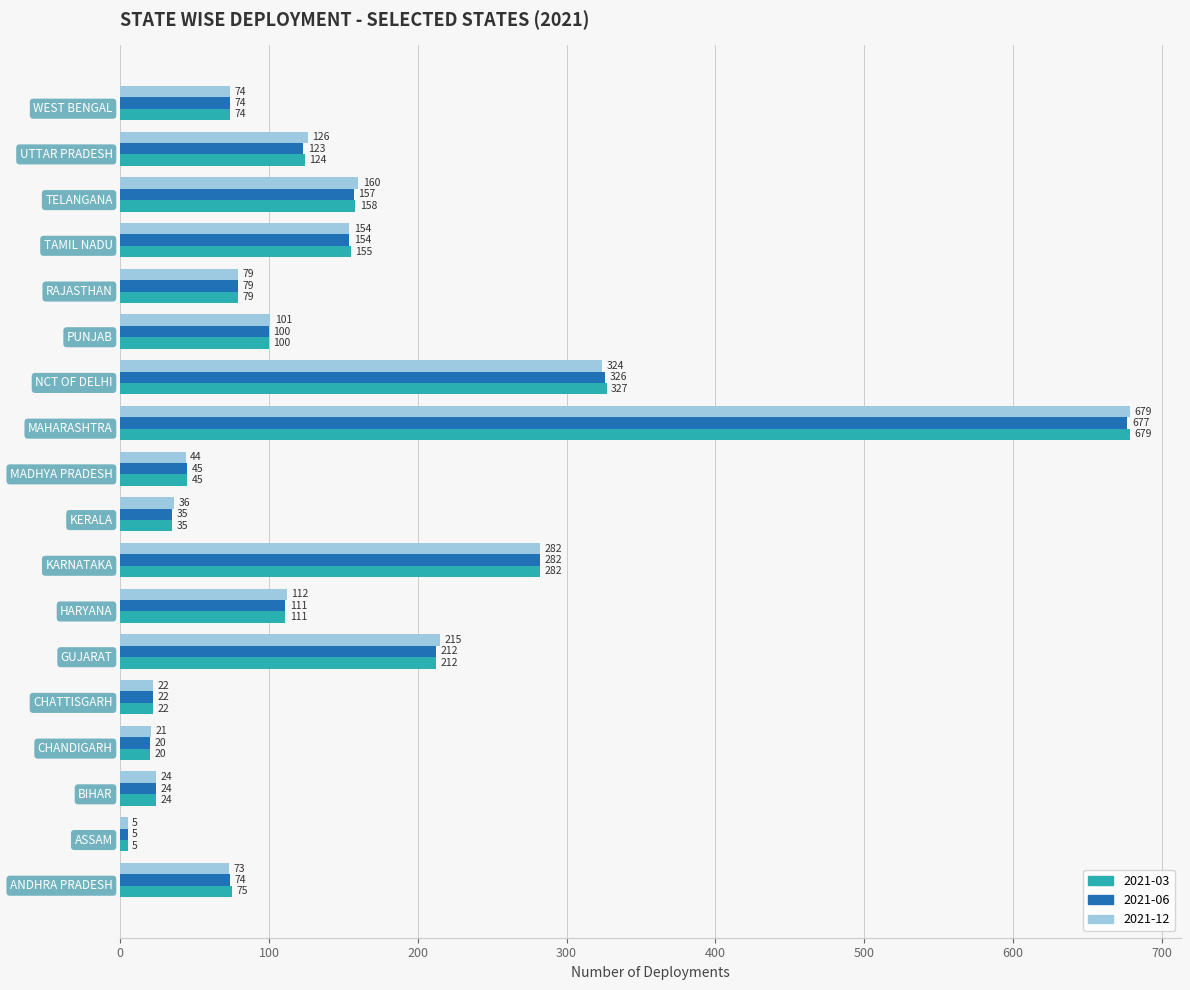

List the series in order of their overall mean, highest first.

2021-12, 2021-03, 2021-06